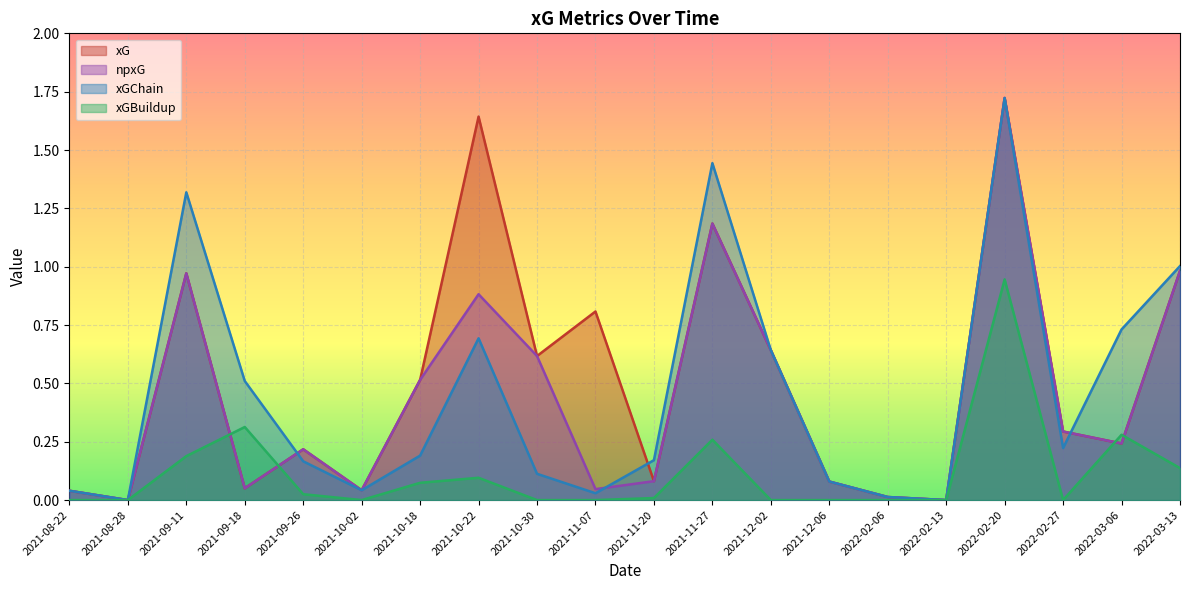

Reading left to right, list all the values displayed in this chart.

xG: 2021-08-22=0.0	2021-08-28=0.0	2021-09-11=1.0	2021-09-18=0.1	2021-09-26=0.2	2021-10-02=0.0	2021-10-18=0.5	2021-10-22=1.6	2021-10-30=0.6	2021-11-07=0.8	2021-11-20=0.1	2021-11-27=1.2	2021-12-02=0.6	2021-12-06=0.1	2022-02-06=0.0	2022-02-13=0.0	2022-02-20=1.7	2022-02-27=0.3	2022-03-06=0.2	2022-03-13=1.0
npxG: 2021-08-22=0.0	2021-08-28=0.0	2021-09-11=1.0	2021-09-18=0.1	2021-09-26=0.2	2021-10-02=0.0	2021-10-18=0.5	2021-10-22=0.9	2021-10-30=0.6	2021-11-07=0.0	2021-11-20=0.1	2021-11-27=1.2	2021-12-02=0.6	2021-12-06=0.1	2022-02-06=0.0	2022-02-13=0.0	2022-02-20=1.7	2022-02-27=0.3	2022-03-06=0.2	2022-03-13=1.0
xGChain: 2021-08-22=0.0	2021-08-28=0.0	2021-09-11=1.3	2021-09-18=0.5	2021-09-26=0.2	2021-10-02=0.0	2021-10-18=0.2	2021-10-22=0.7	2021-10-30=0.1	2021-11-07=0.0	2021-11-20=0.2	2021-11-27=1.4	2021-12-02=0.6	2021-12-06=0.1	2022-02-06=0.0	2022-02-13=0.0	2022-02-20=1.7	2022-02-27=0.2	2022-03-06=0.7	2022-03-13=1.0
xGBuildup: 2021-08-22=0.0	2021-08-28=0.0	2021-09-11=0.2	2021-09-18=0.3	2021-09-26=0.0	2021-10-02=0.0	2021-10-18=0.1	2021-10-22=0.1	2021-10-30=0.0	2021-11-07=0.0	2021-11-20=0.0	2021-11-27=0.3	2021-12-02=0.0	2021-12-06=0.0	2022-02-06=0.0	2022-02-13=0.0	2022-02-20=0.9	2022-02-27=0.0	2022-03-06=0.3	2022-03-13=0.1